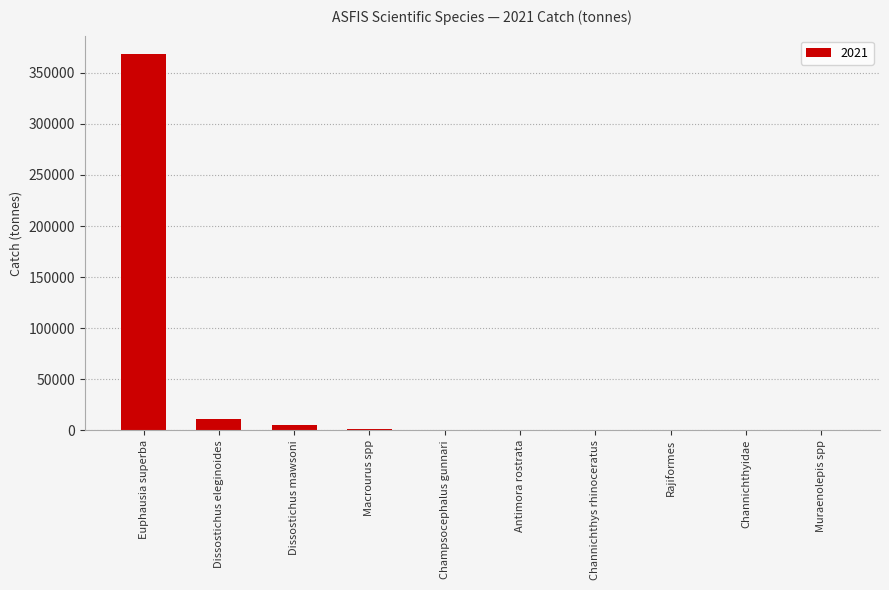

What is the sum of all values?

386550.9